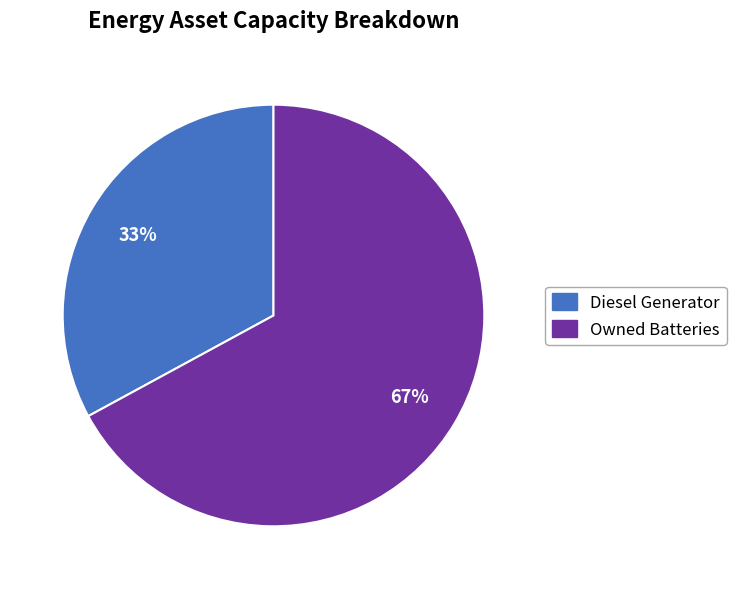

The Diesel Generator slice represents 33% of the pie. True or false?

True